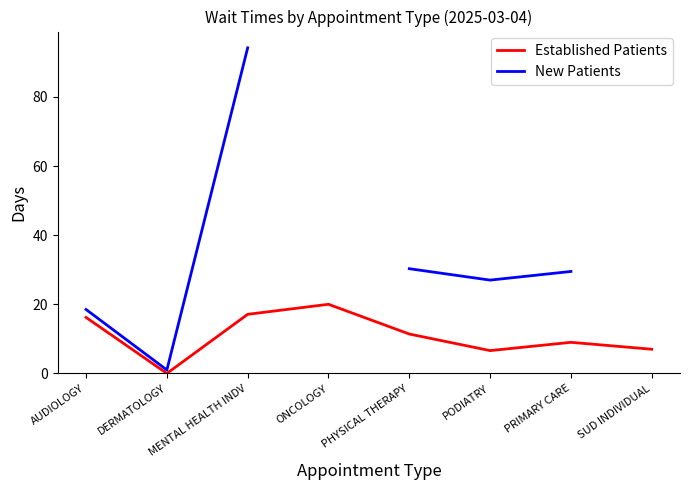

True or false: New Patients has more than 1 points higher than both neighbors.

False